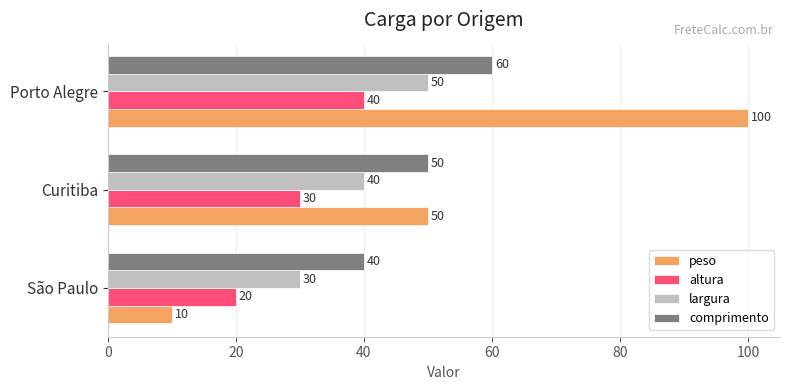

What is the average value of the comprimento series?

50